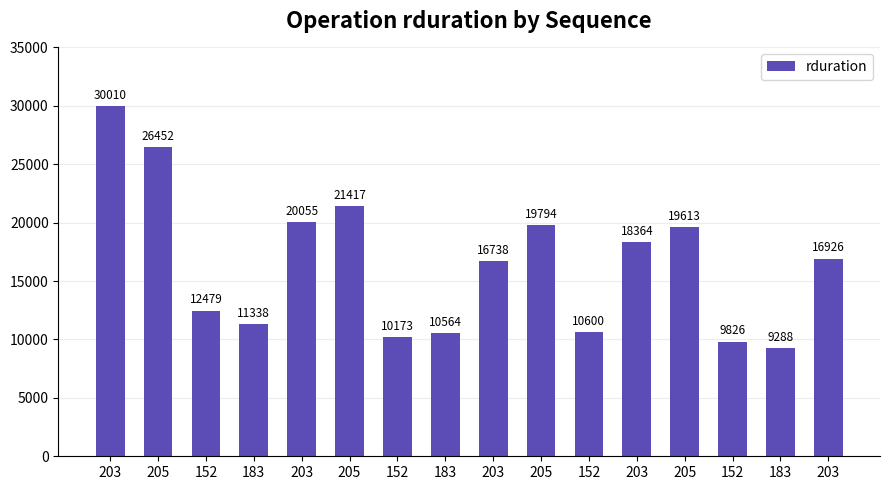

List the labels in order of value, largest first.

203, 205, 205, 203, 205, 205, 203, 203, 203, 152, 183, 152, 183, 152, 152, 183